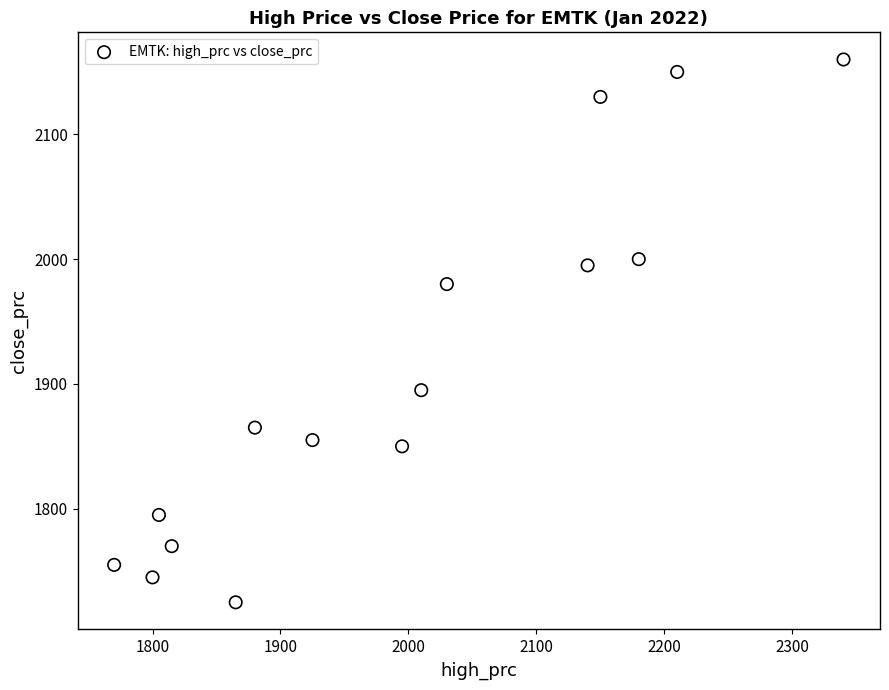

What Y value in the scatter plot is closest to 1942?

1980